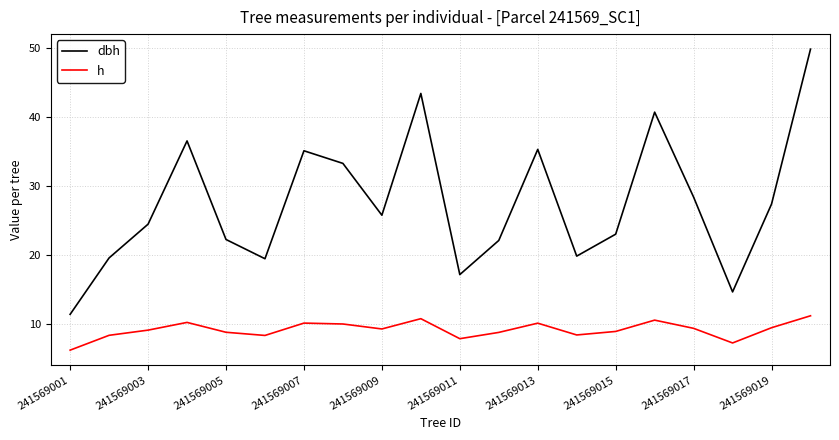

Which series has the widest spread of values?

dbh